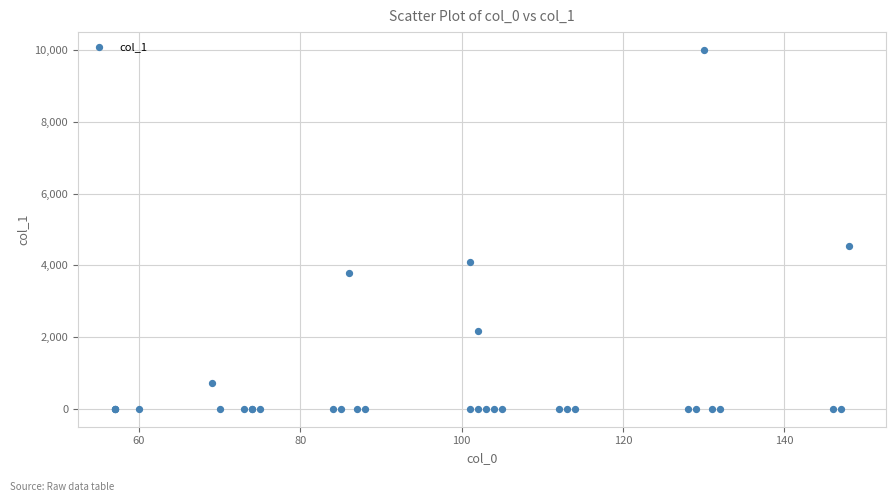

What Y value in the scatter plot is closest to 5000?

4532.8